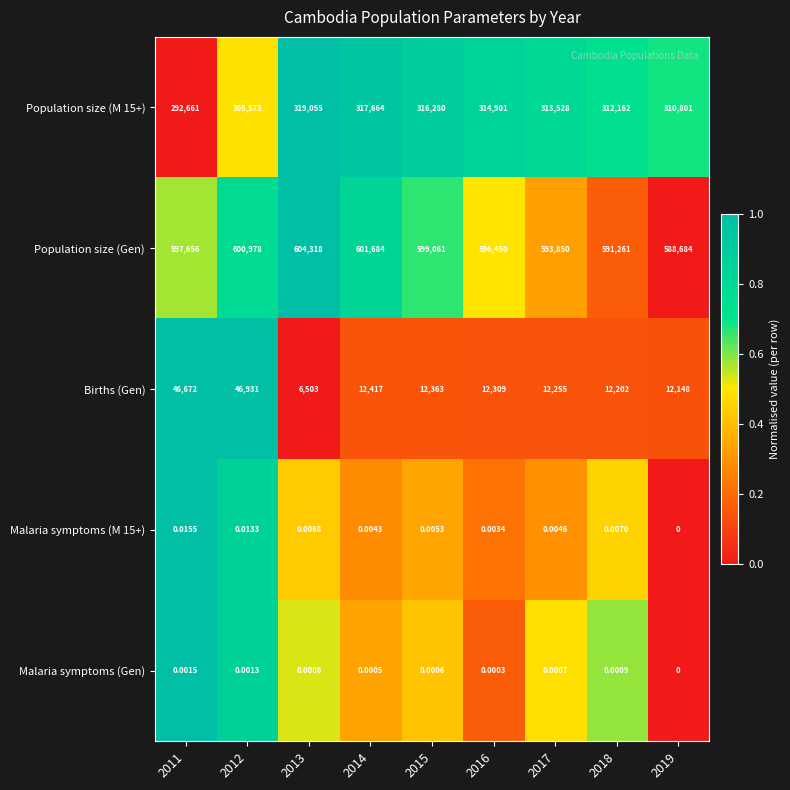

What is the difference between the highest and lowest values at 2013?

604318.0